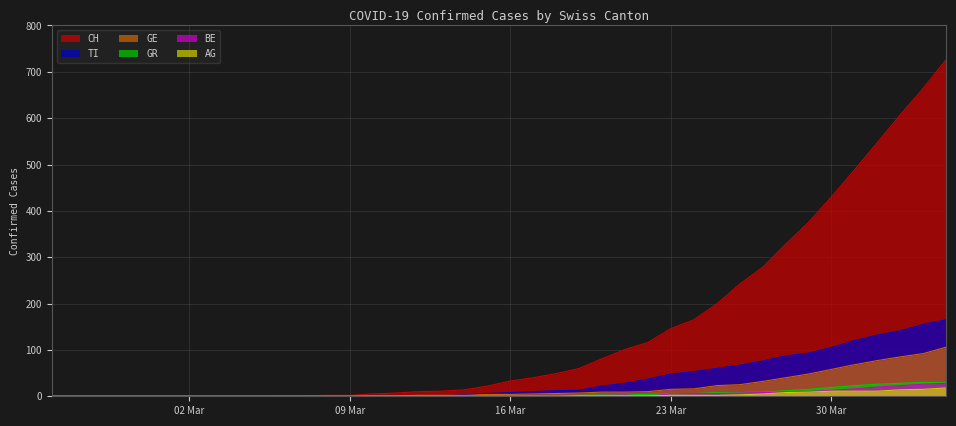

What is the maximum value shown in the chart?

726